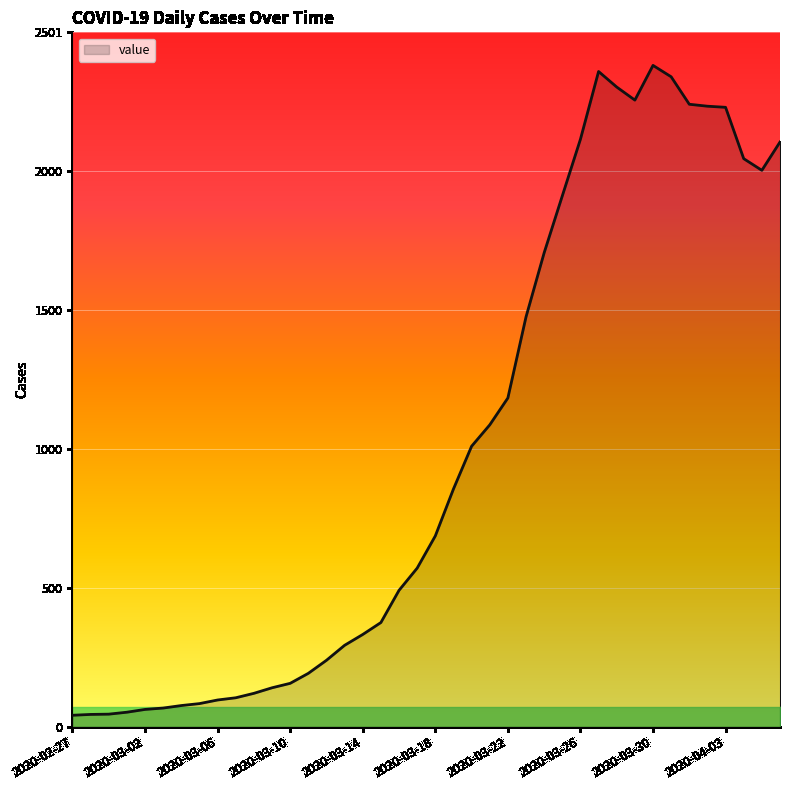

Read the value at 2020-03-04.

76